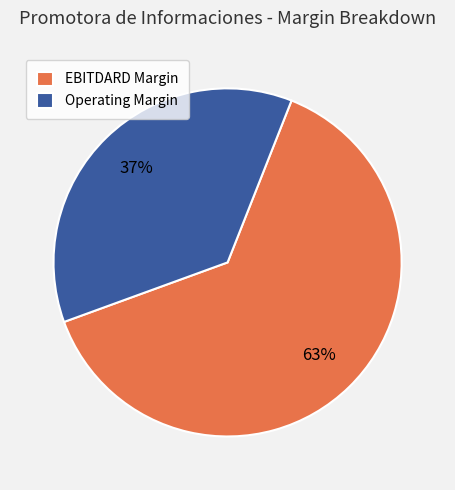

The Operating Margin slice represents 44% of the pie. True or false?

False